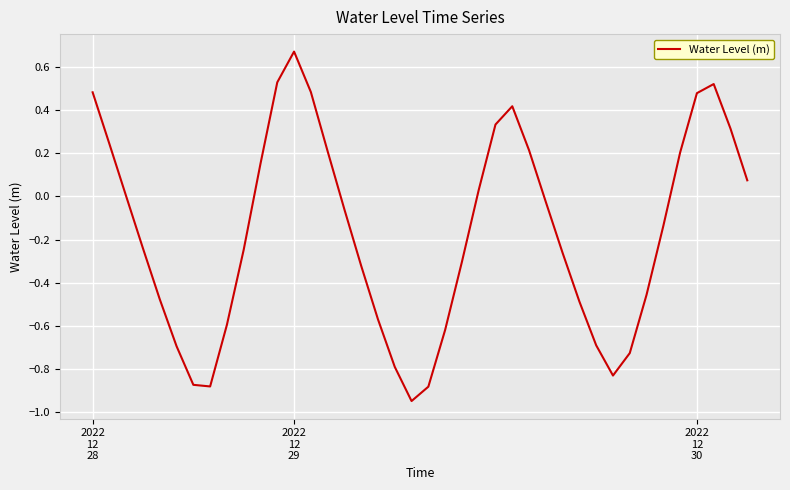

What is the difference between the maximum and minimum values?

1.6